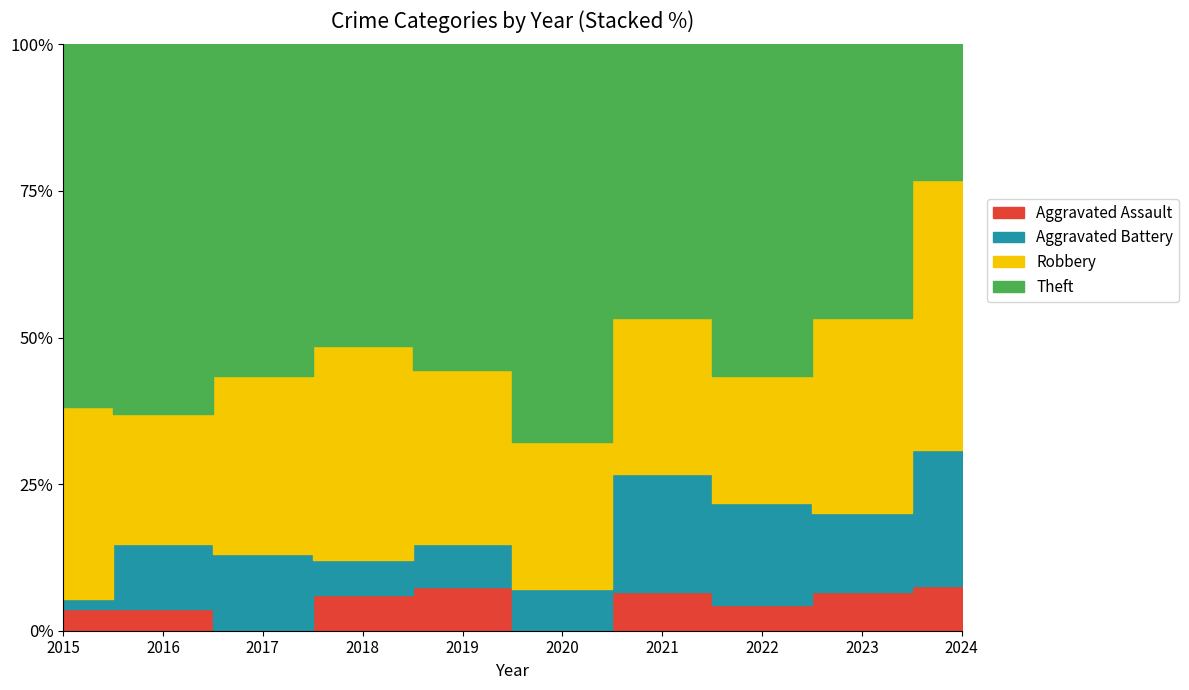

At which label does Robbery first exceed 7?

2015